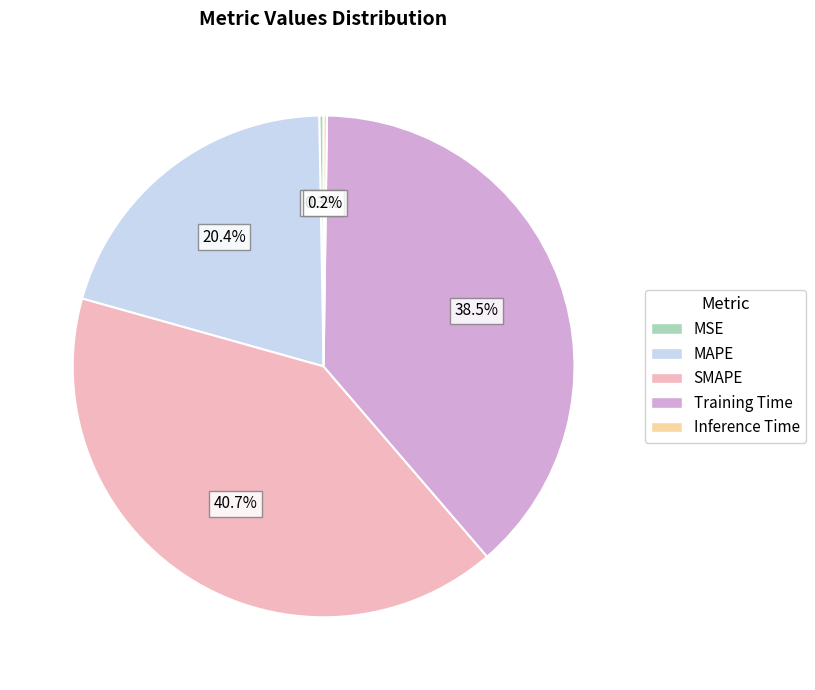

How much of the chart is everything except Training Time?

61.5%